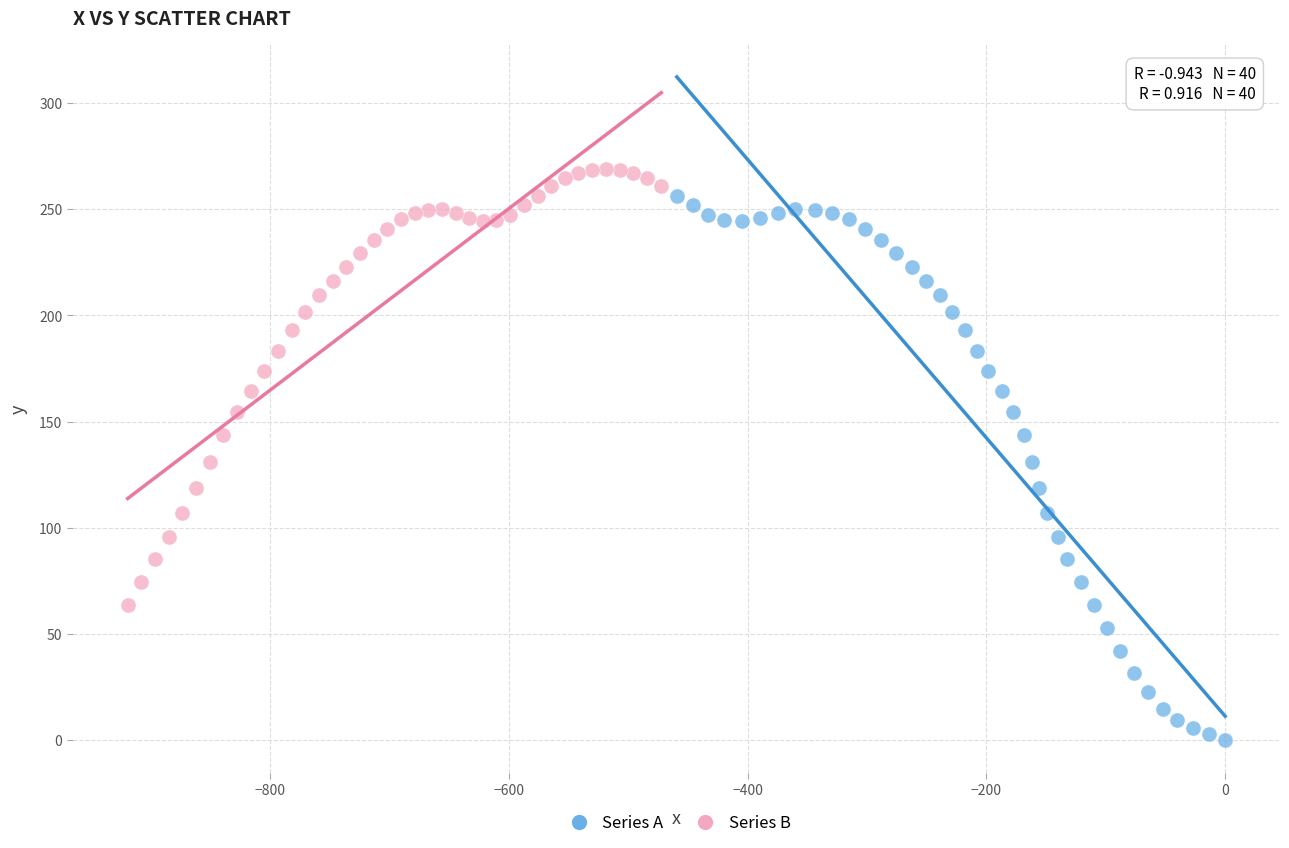

Which series has the largest Y range (max minus min)?

Series A